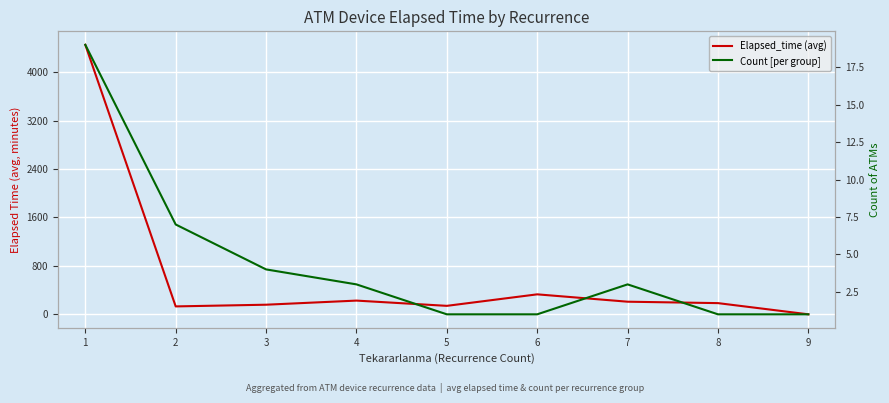

Is this an area chart (filled region under the line)?

No